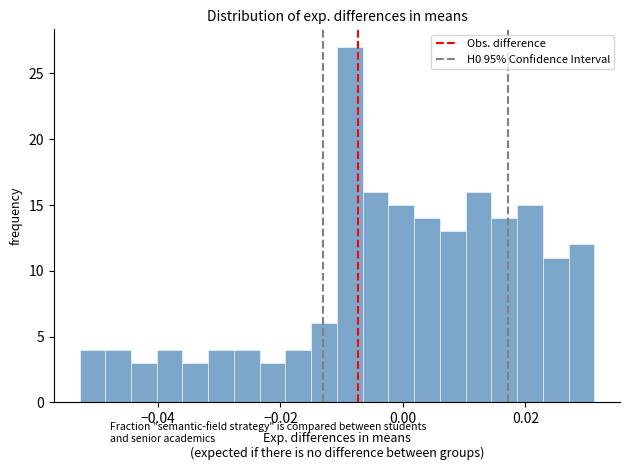

Read against the x-axis, roughly where is the centre of the tallest bar?

-0.008